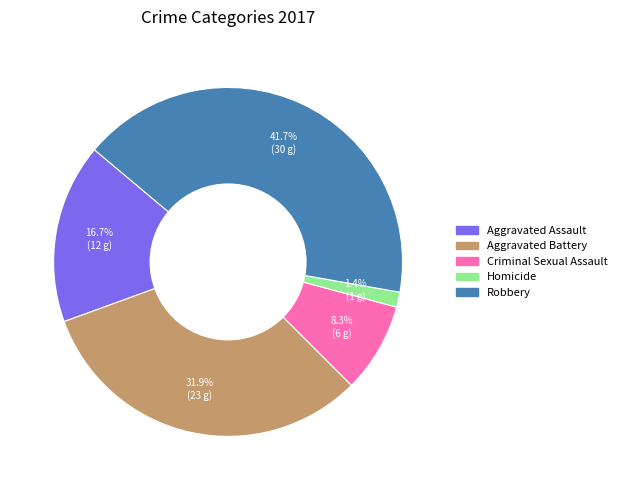

Count the number of slices in the pie.

5